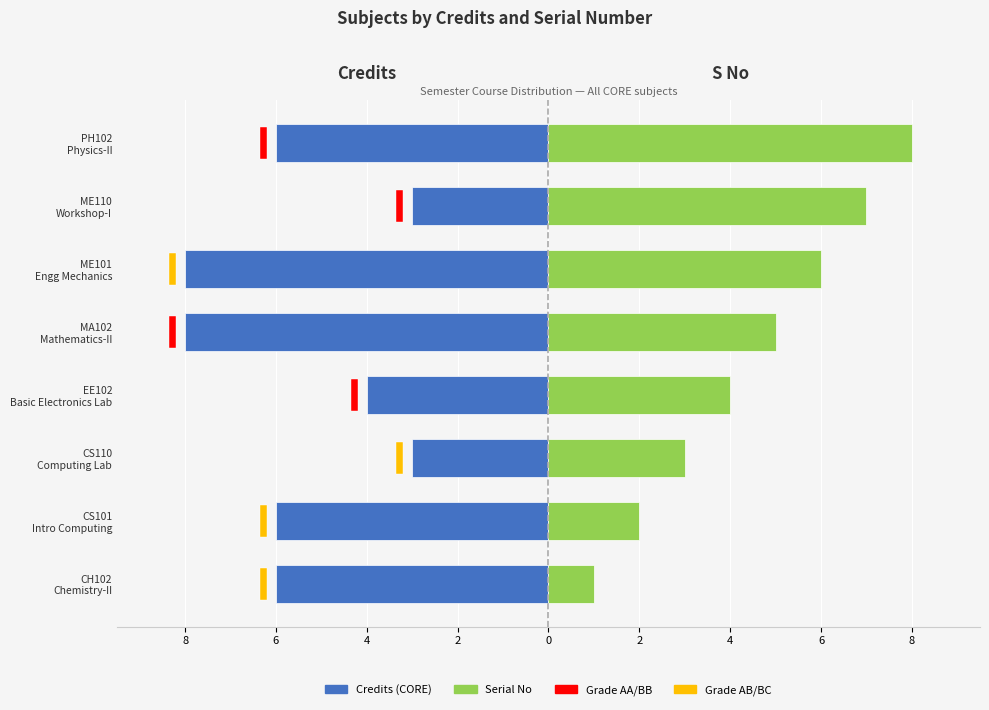

What is the average value of the Credits (CORE) series?

-6